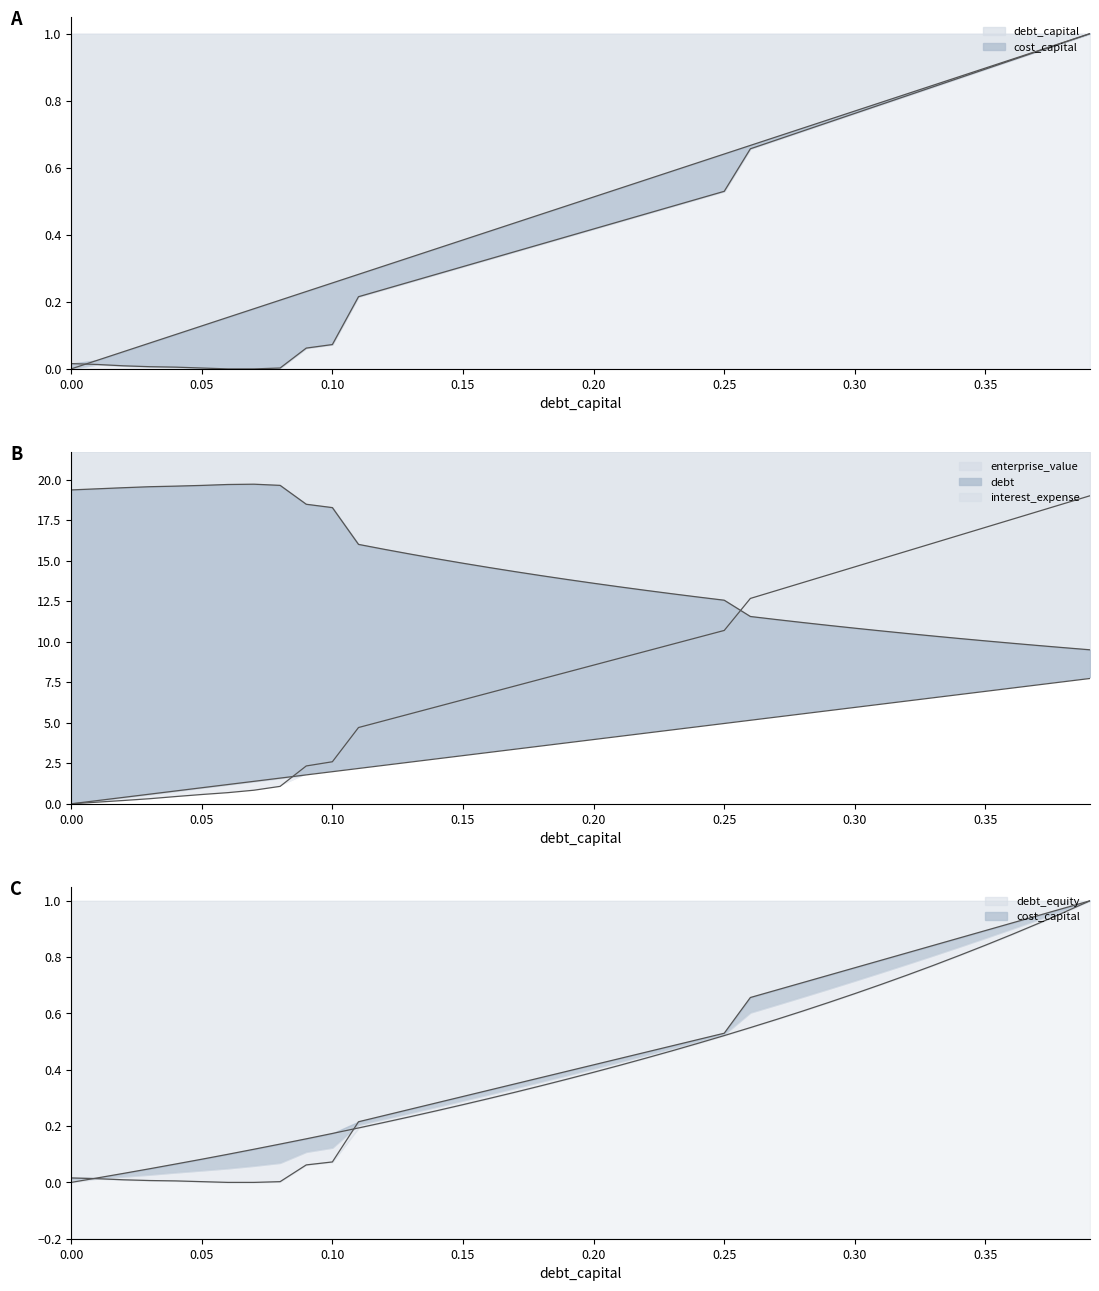

What is the value of the debt_equity point at the 17th from the left?

0.3